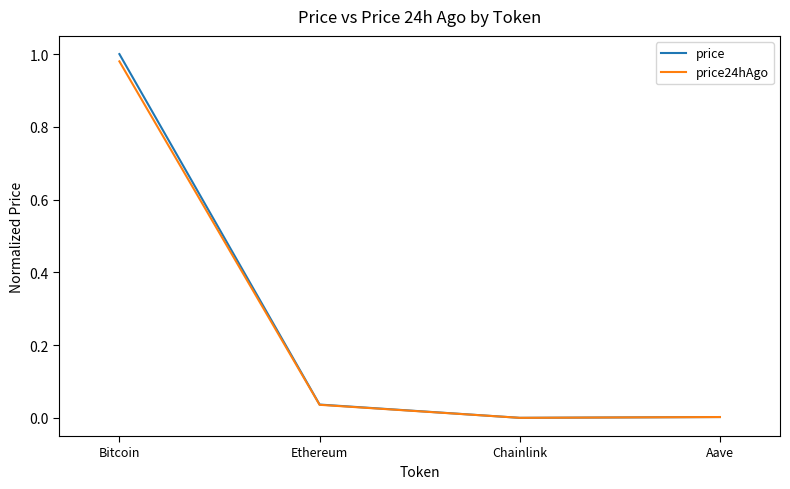

Where is the first local minimum for price?

Chainlink